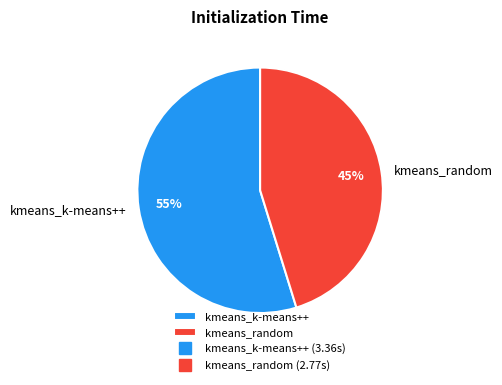

Does kmeans_random represent more than half of the total?

No